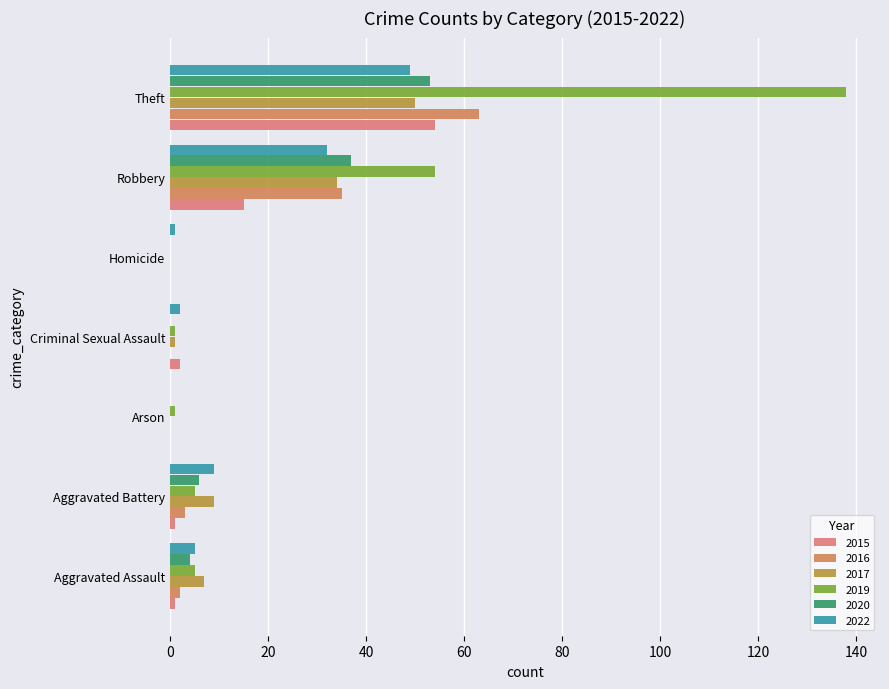

Reading left to right, transcribe all the data shown in this chart.

2015: Aggravated Assault=1	Aggravated Battery=1	Arson=0	Criminal Sexual Assault=2	Homicide=0	Robbery=15	Theft=54
2017: Aggravated Assault=7	Aggravated Battery=9	Arson=0	Criminal Sexual Assault=1	Homicide=0	Robbery=34	Theft=50
2019: Aggravated Assault=5	Aggravated Battery=5	Arson=1	Criminal Sexual Assault=1	Homicide=0	Robbery=54	Theft=138
2020: Aggravated Assault=4	Aggravated Battery=6	Arson=0	Criminal Sexual Assault=0	Homicide=0	Robbery=37	Theft=53
2022: Aggravated Assault=5	Aggravated Battery=9	Arson=0	Criminal Sexual Assault=2	Homicide=1	Robbery=32	Theft=49
2016: Aggravated Assault=2	Aggravated Battery=3	Arson=0	Criminal Sexual Assault=0	Homicide=0	Robbery=35	Theft=63